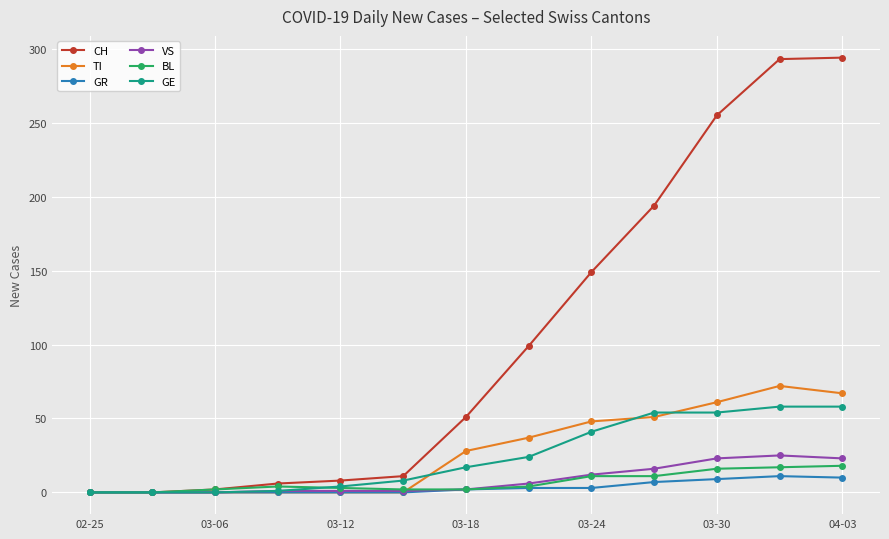

At how many categories does at least one series exceed 180?

4